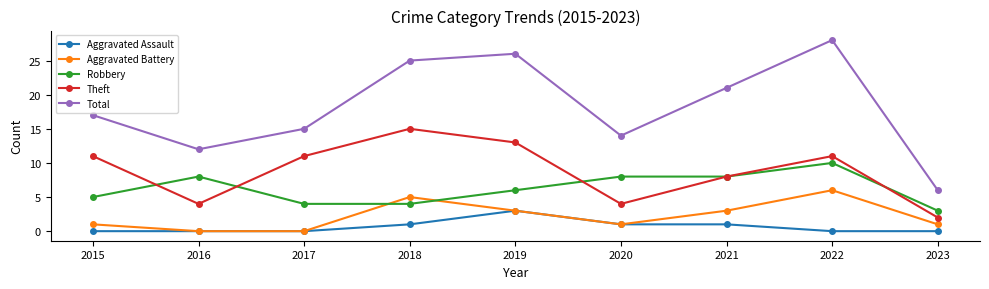

Reading right to left, list all the values displayed in this chart.

Aggravated Assault: 0	0	1	1	3	1	0	0	0
Aggravated Battery: 1	6	3	1	3	5	0	0	1
Robbery: 3	10	8	8	6	4	4	8	5
Theft: 2	11	8	4	13	15	11	4	11
Total: 6	28	21	14	26	25	15	12	17